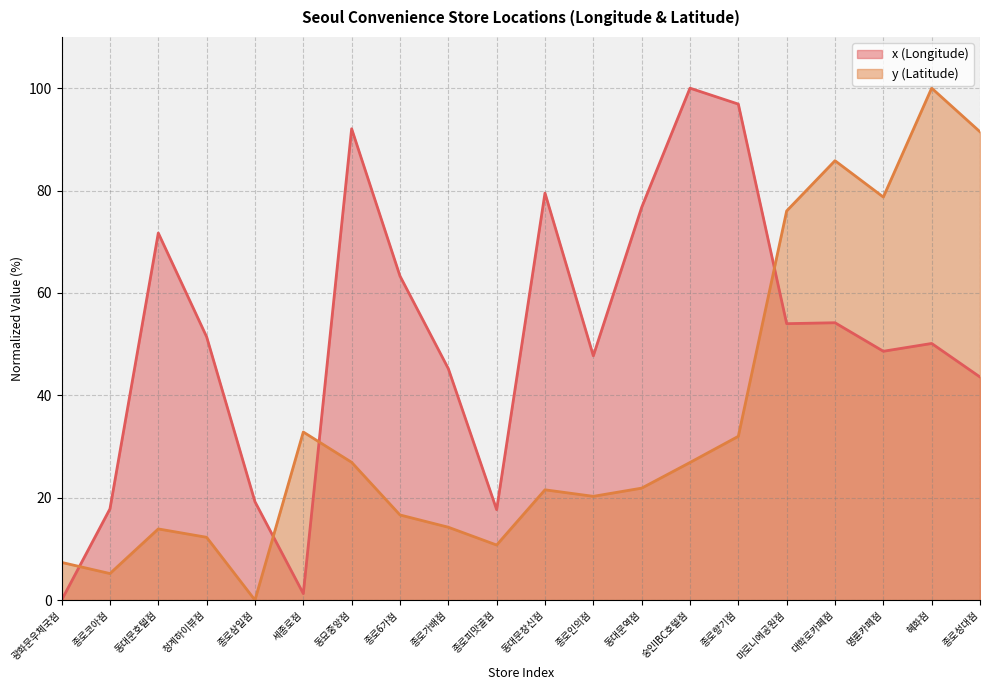

What is the difference between the y values at 종로가배점 and 숭인IBC호텔점?

12.6